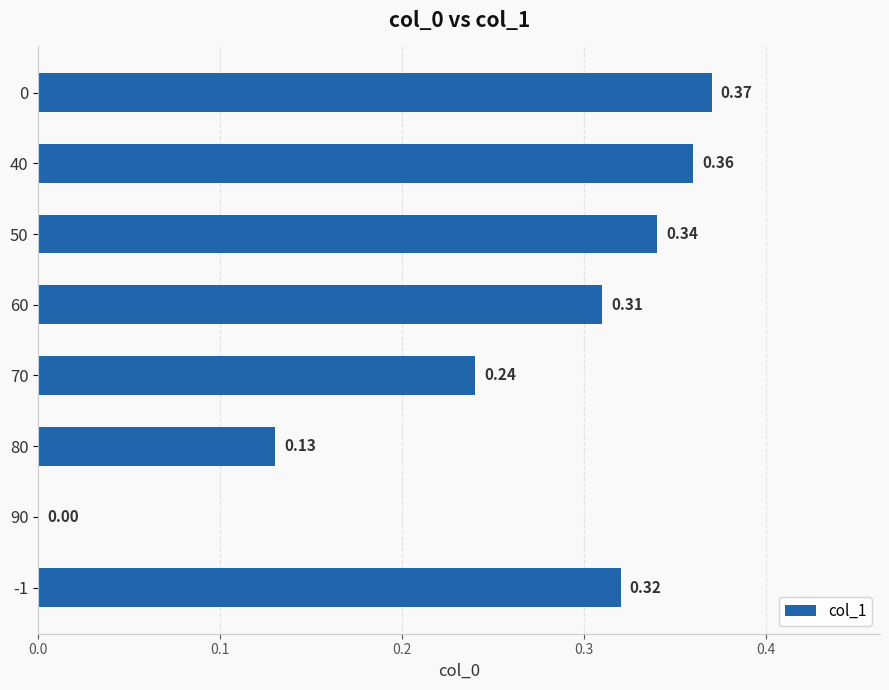

Are the bars horizontal?

Yes